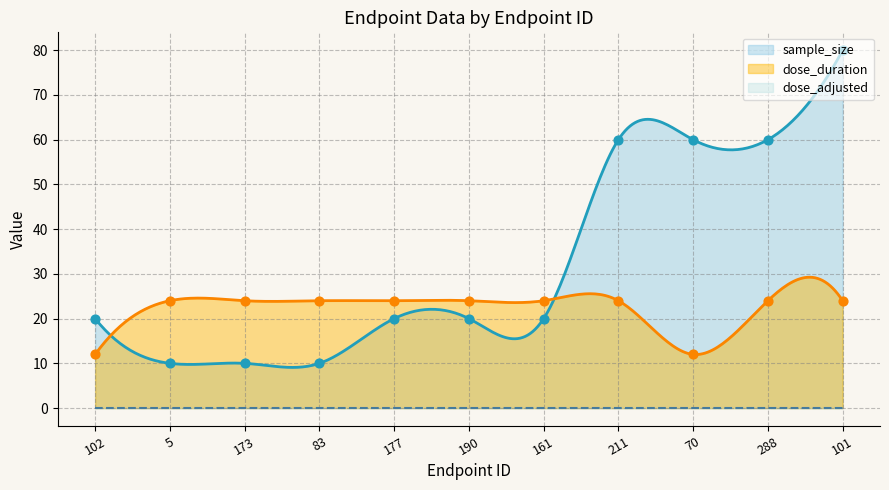

Which series has the largest Y range (max minus min)?

sample_size